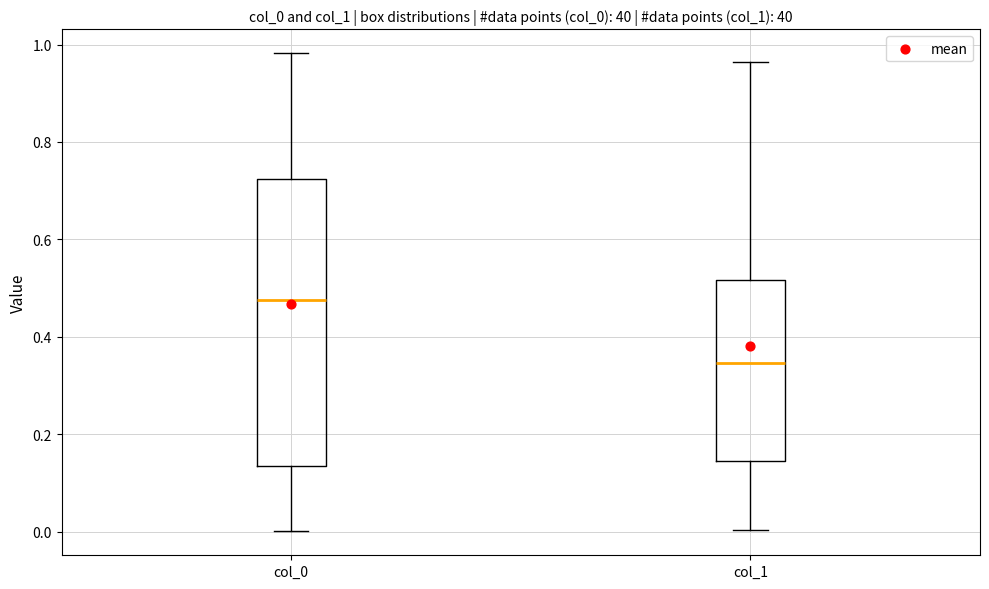

Where is the upper edge of the box for col_0 on the y-axis? The values are not printed on the chart, so give them approximately, as read against the axis.

0.72